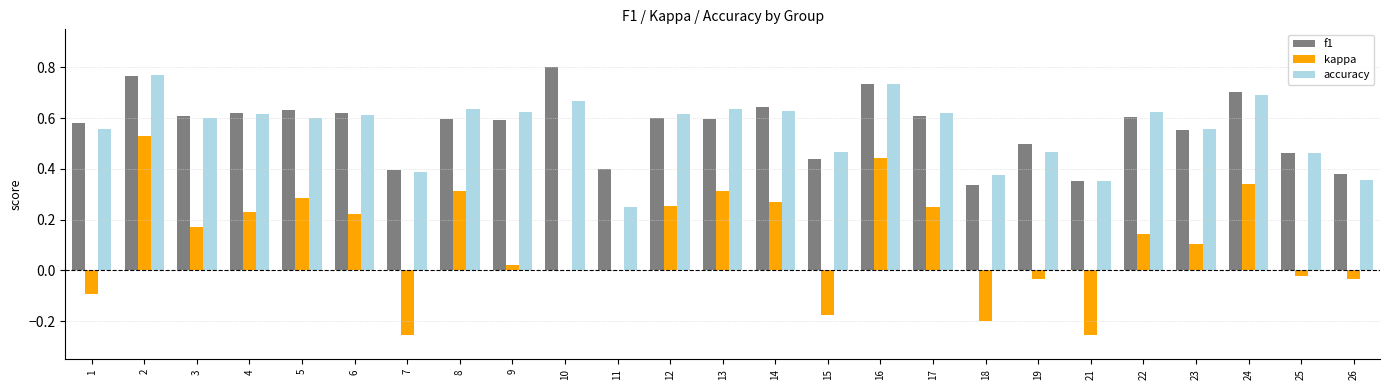

True or false: accuracy has a value of 0.4 at 11.

False